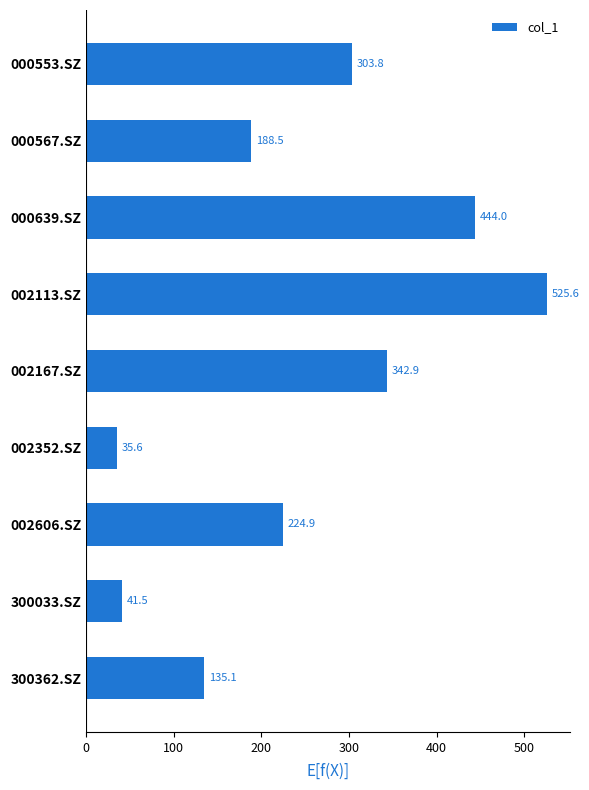

What is the ratio of the value at 002113.SZ to the value at 000639.SZ?

1.2